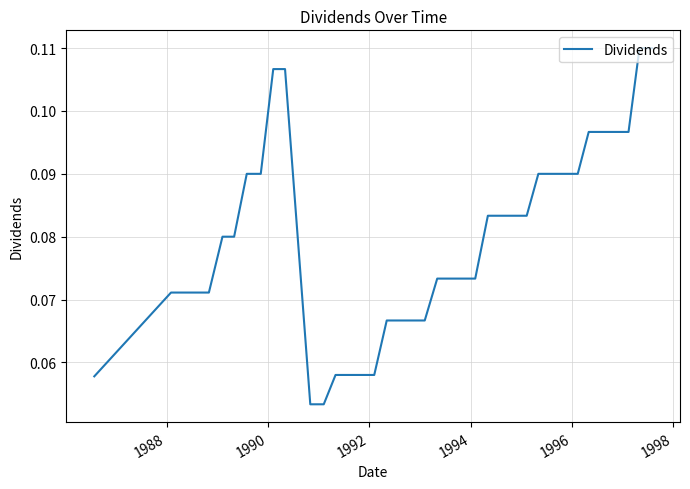

What is the average value?

0.1